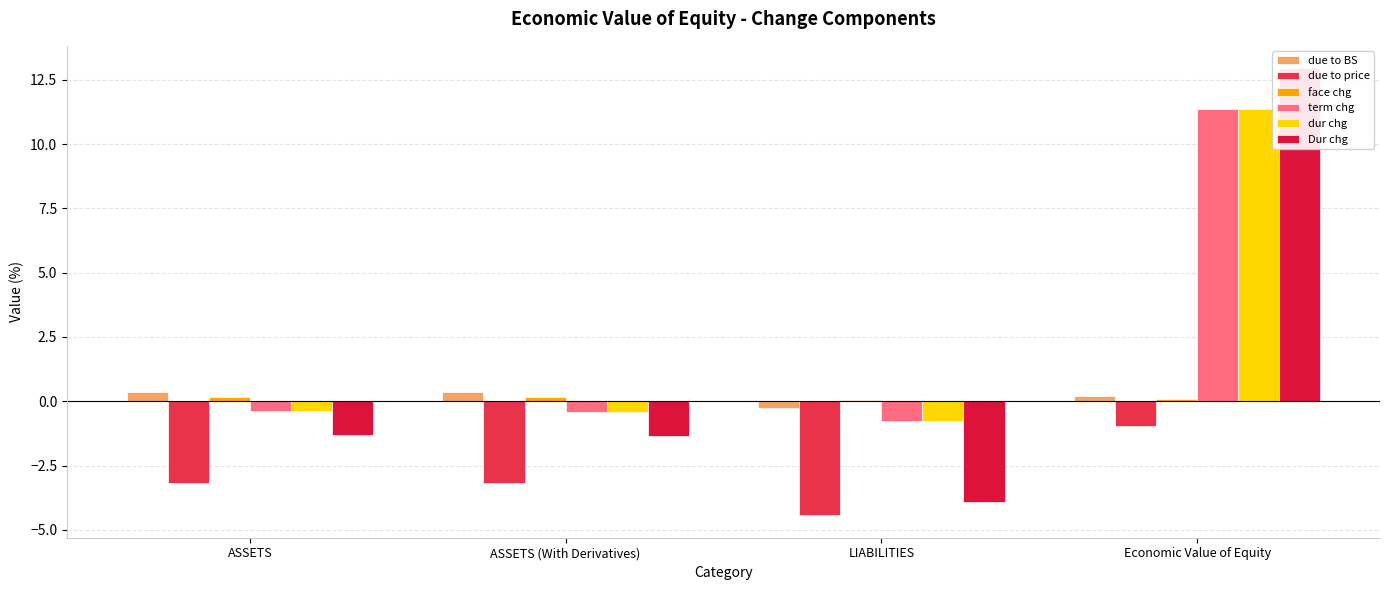

The dur chg series shows 11.4 at Economic Value of Equity. True or false?

True